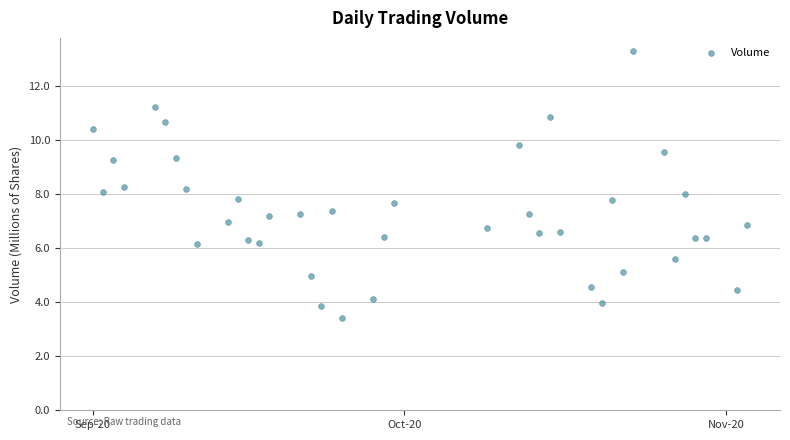

What is the range of Y values (max minus min)?

9.9